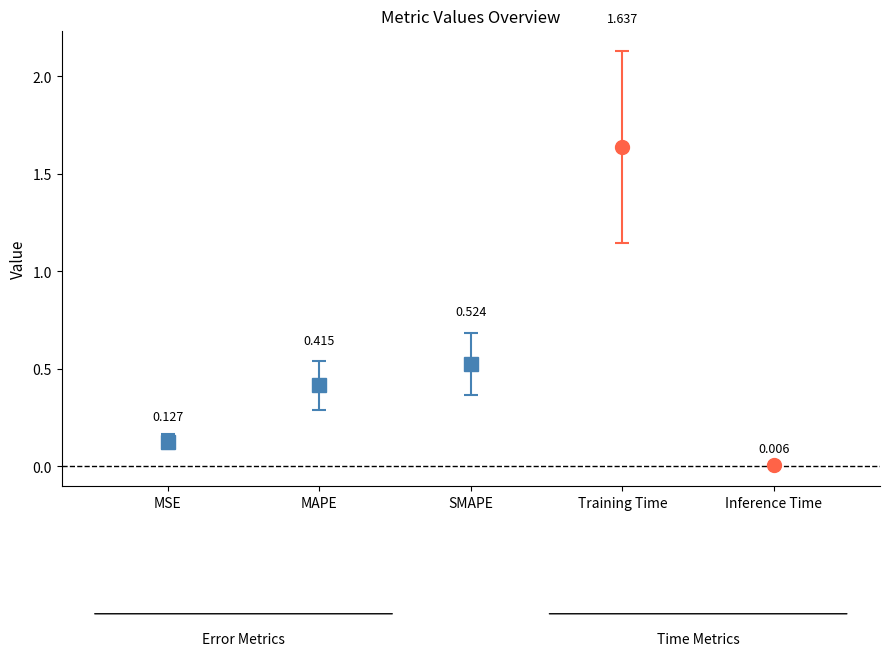

Is it true that the value at MSE is 0.1?

True